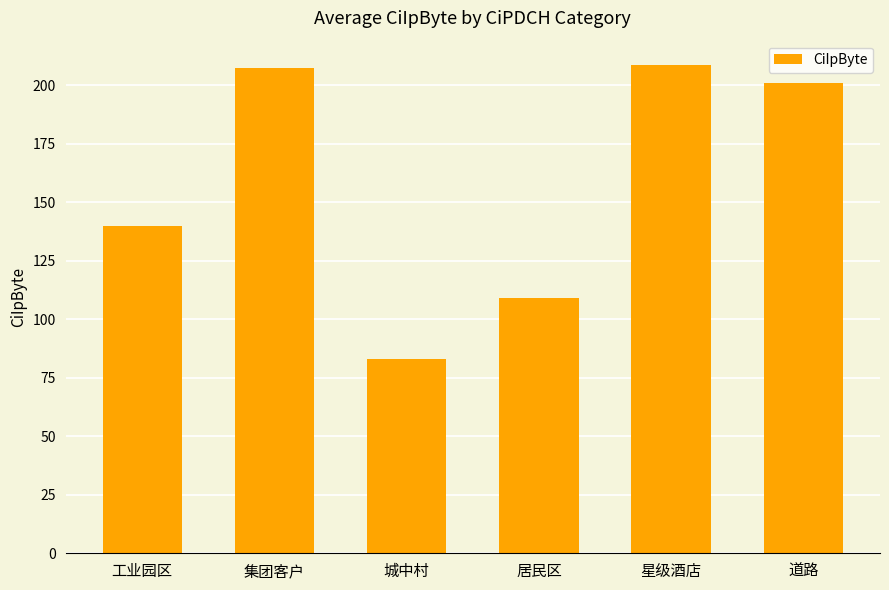

What is the sum of all values?

948.4